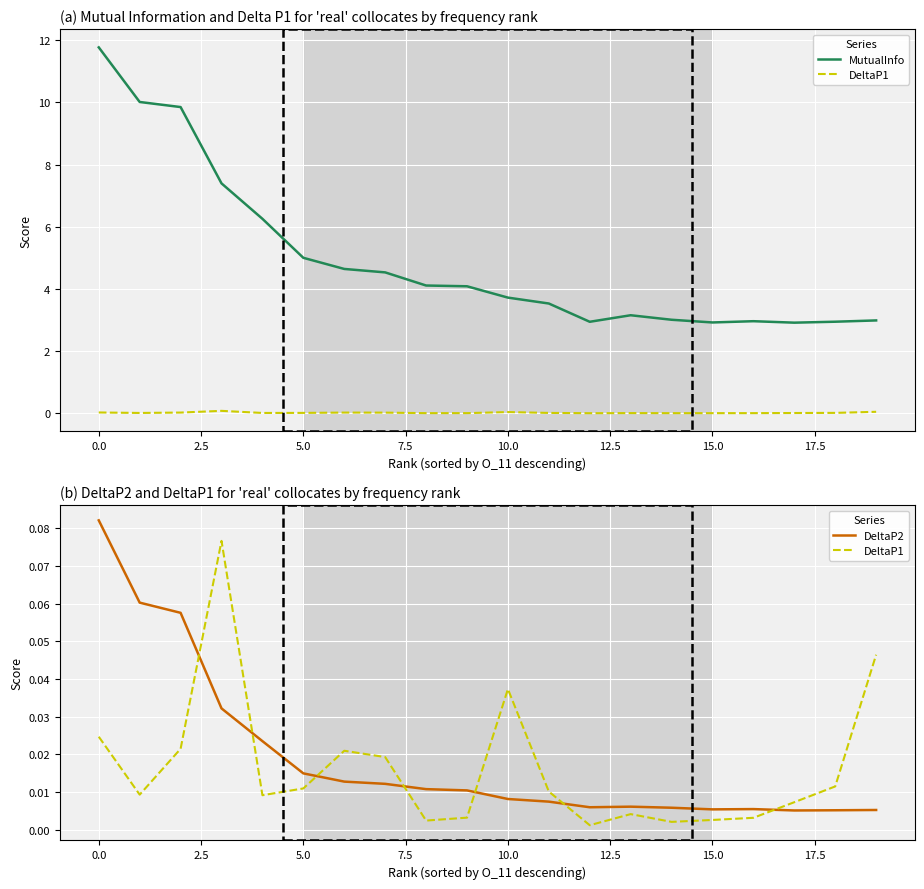

What is the total value across all series at 18?

3.0